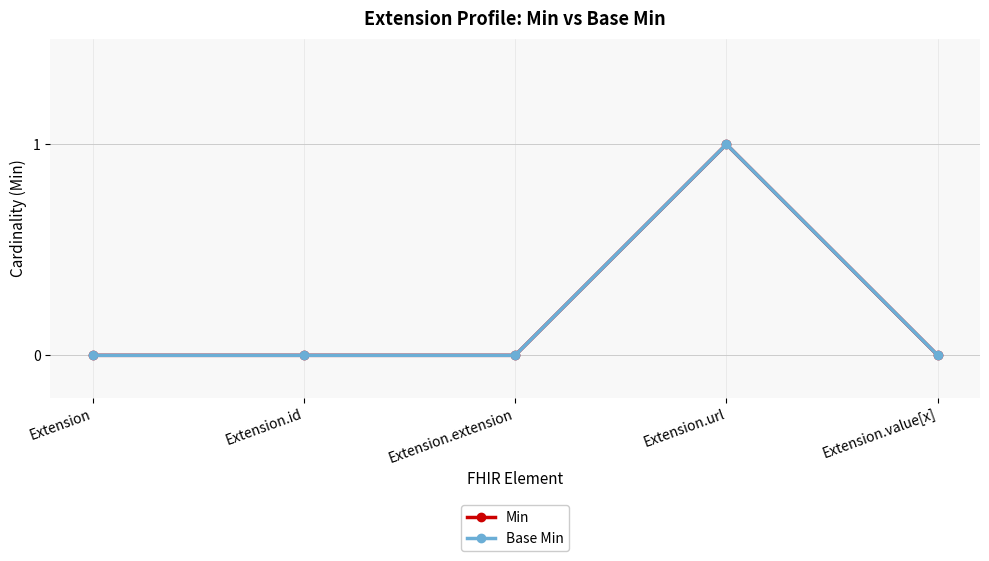

The Min series shows 2 at Extension.url. True or false?

False